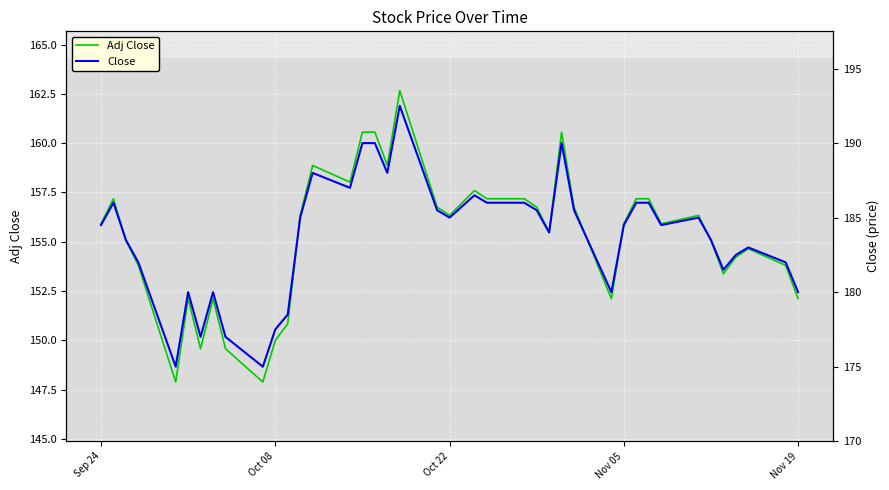

Read the Close value at Sep 24.

184.5